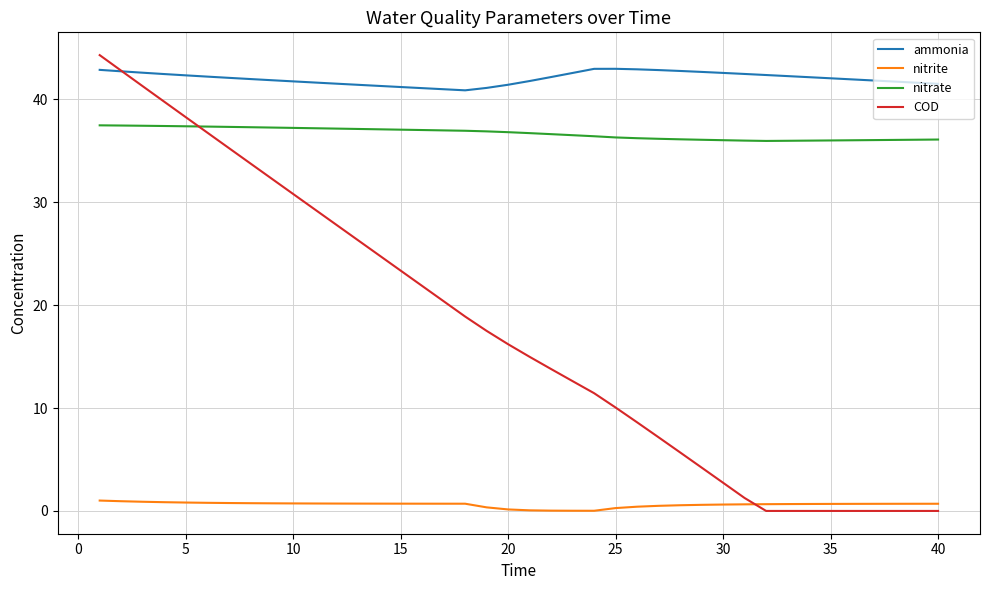

Which series has the largest total across all categories?

ammonia